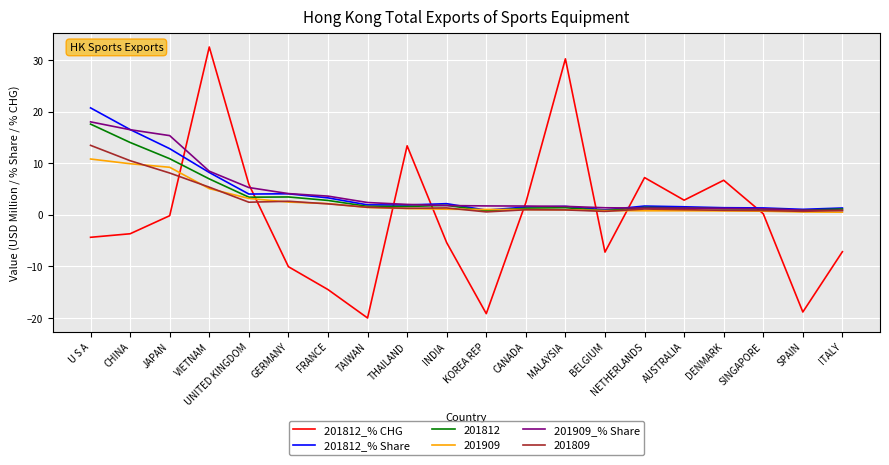

The value of 201812 at VIETNAM is 7.0. True or false?

True